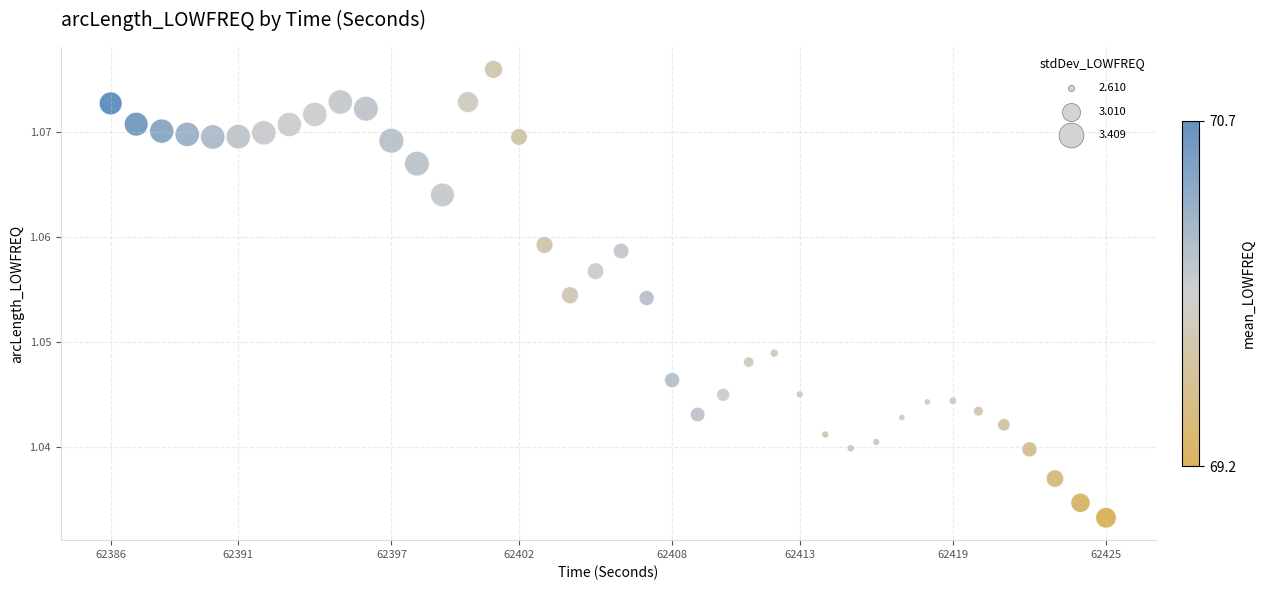

What is the range of X values (max minus min)?

39.0